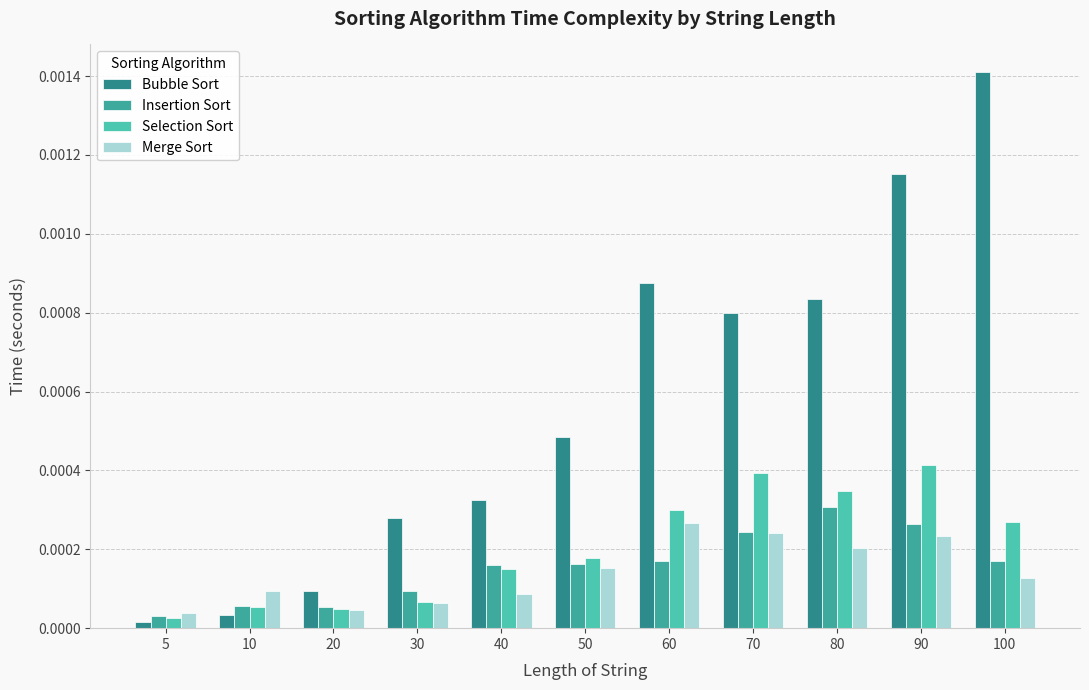

Which has a higher value, 40 or 30?

40